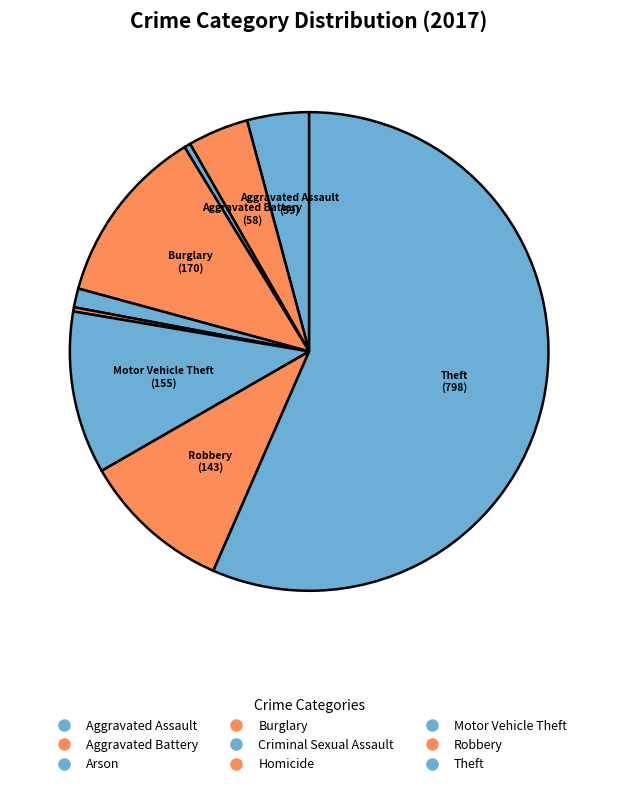

Approximately how many times larger is the value at Aggravated Assault compared to Aggravated Battery?

1.0